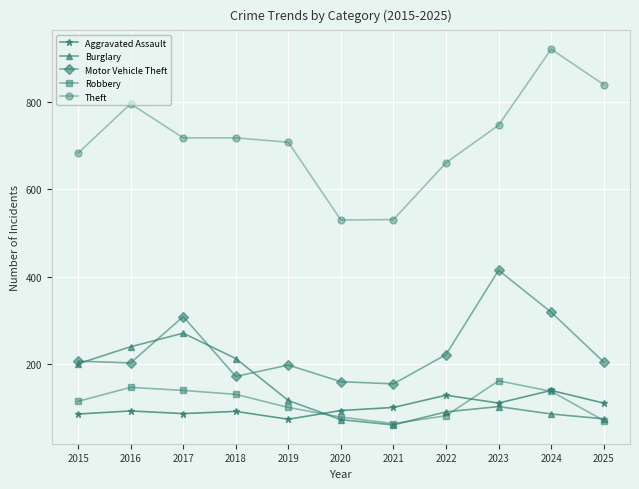

True or false: Burglary and Theft intersect in this chart.

False